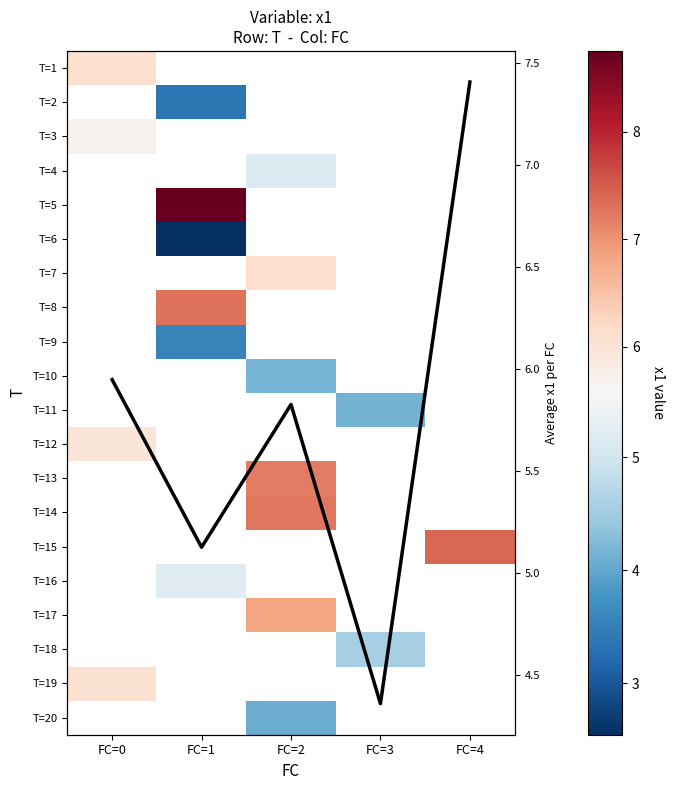

Which series has the largest range (max minus min)?

Col mean